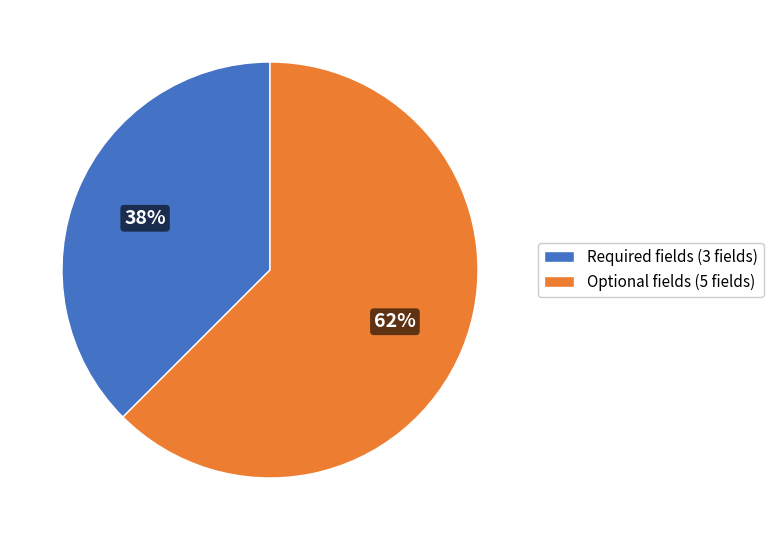

Is the sum of Required fields (3 fields) and Optional fields (5 fields) greater than half?

Yes